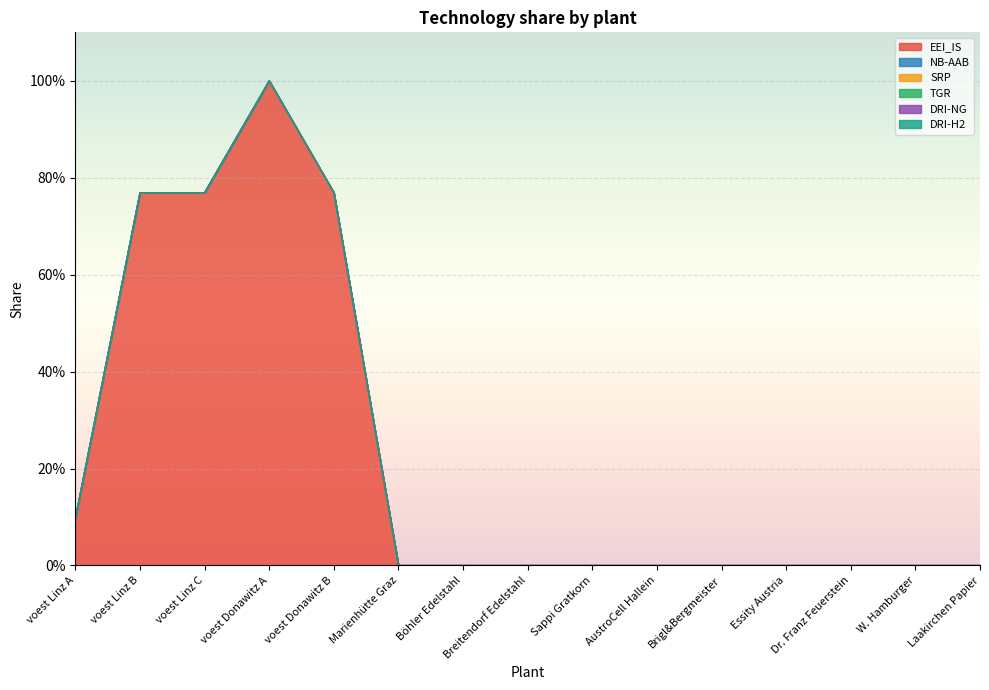

At Brigl&Bergmeister, list the series in order from largest to smallest.

EEI_IS, NB-AAB, SRP, TGR, DRI-NG, DRI-H2